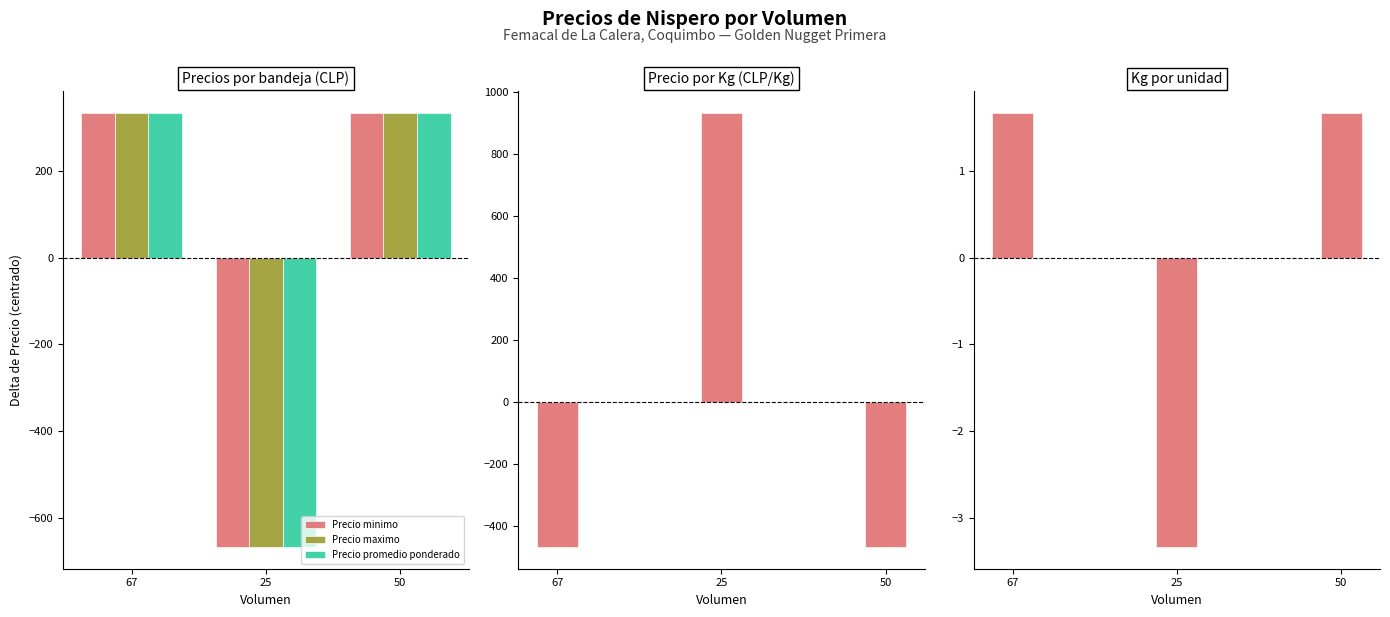

Does the chart contain stacked bars?

No